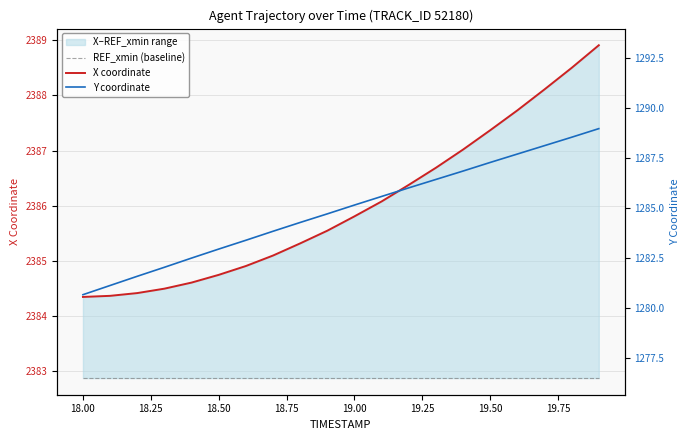

Rank the series by their maximum value, from lowest to highest.

Y coordinate, REF_xmin (baseline), X coordinate